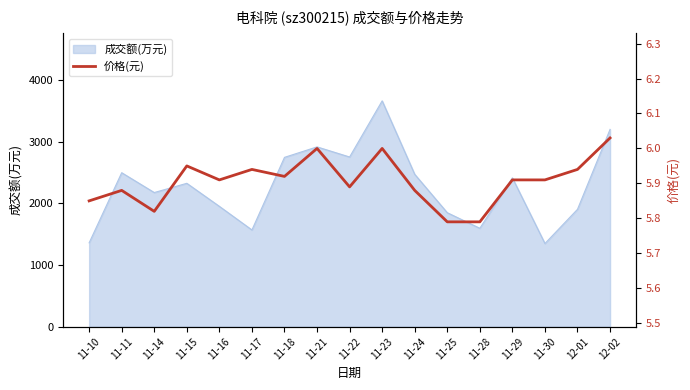

How many interior local valleys (lower than both neighbors) does the data have?

4